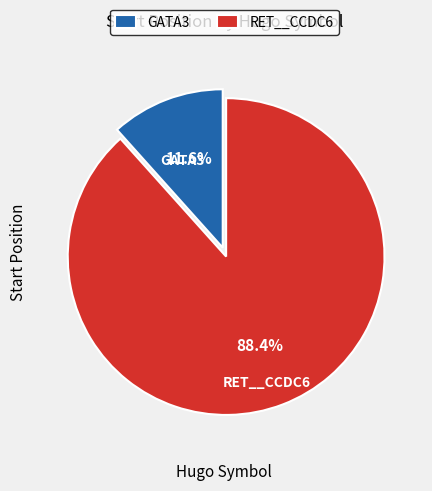

Rank the categories by value from lowest to highest.

GATA3, RET__CCDC6